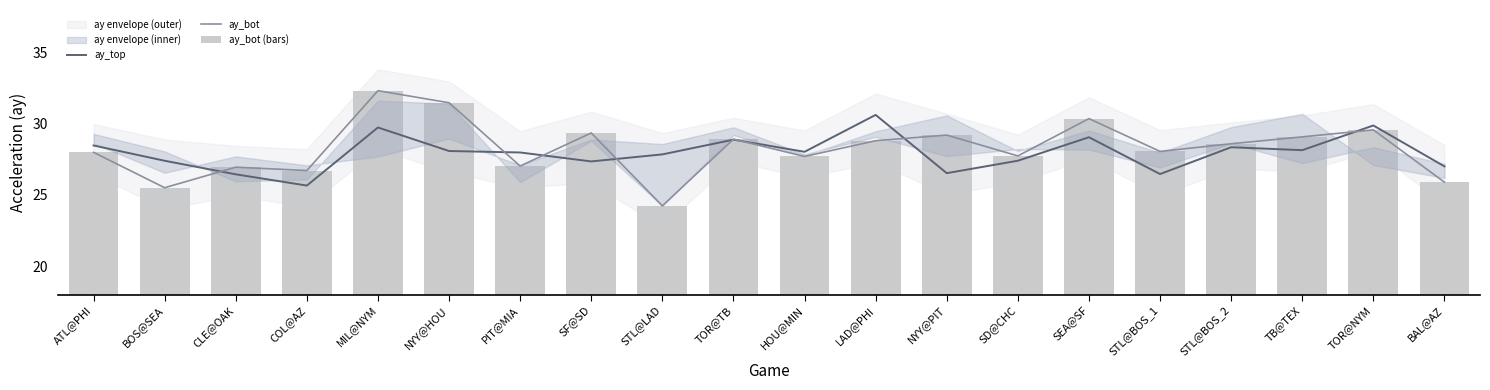

Which series has the largest total across all categories?

ay_bot